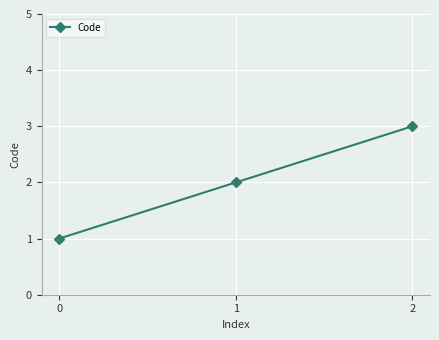

How many lines are shown in the chart?

1